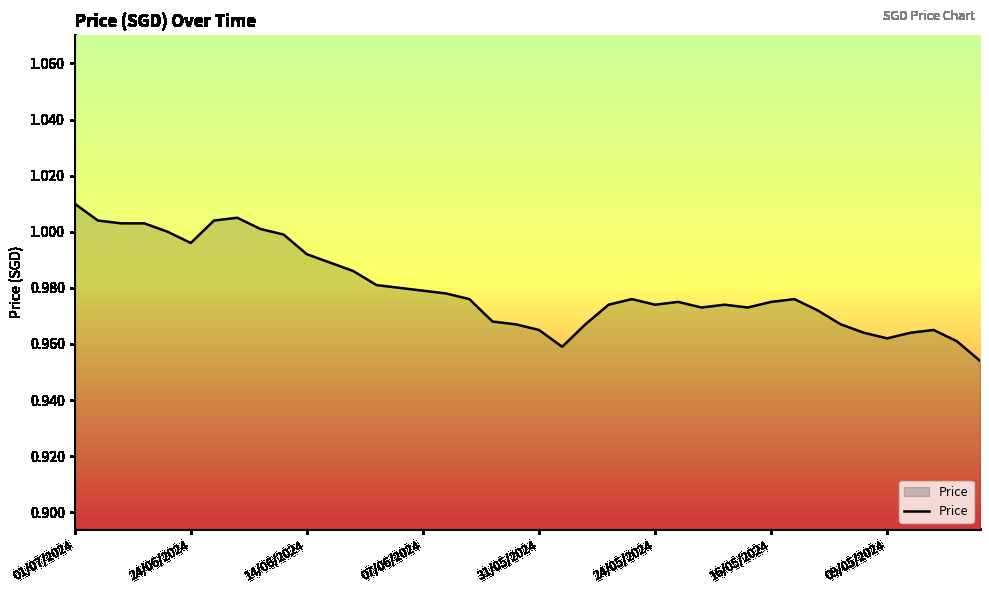

Does the chart display data point markers on the line(s)?

No